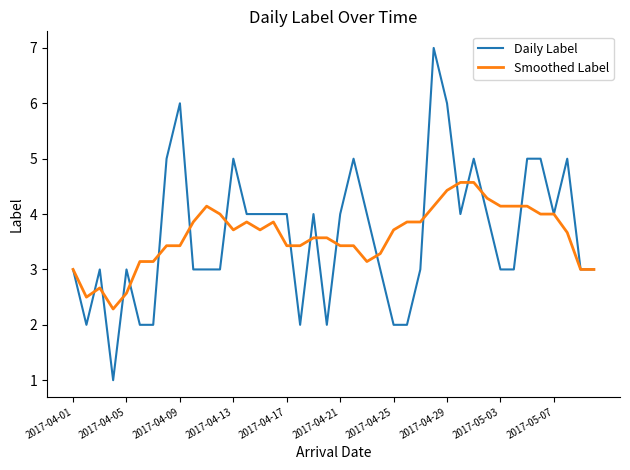

Rank the series by their maximum value, from lowest to highest.

Smoothed Label, Daily Label